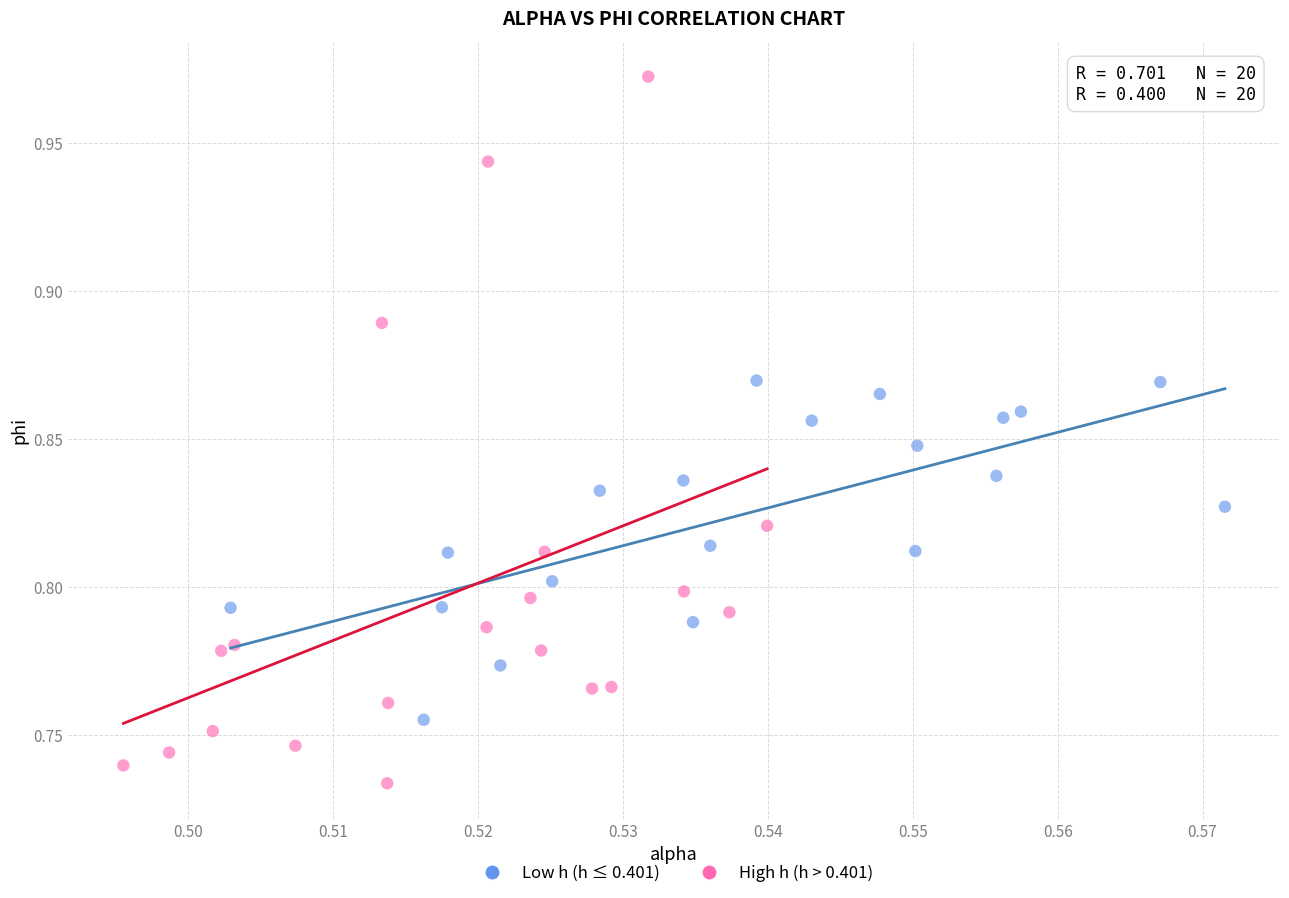

Which series reaches the minimum Y coordinate?

High h (h > 0.401)